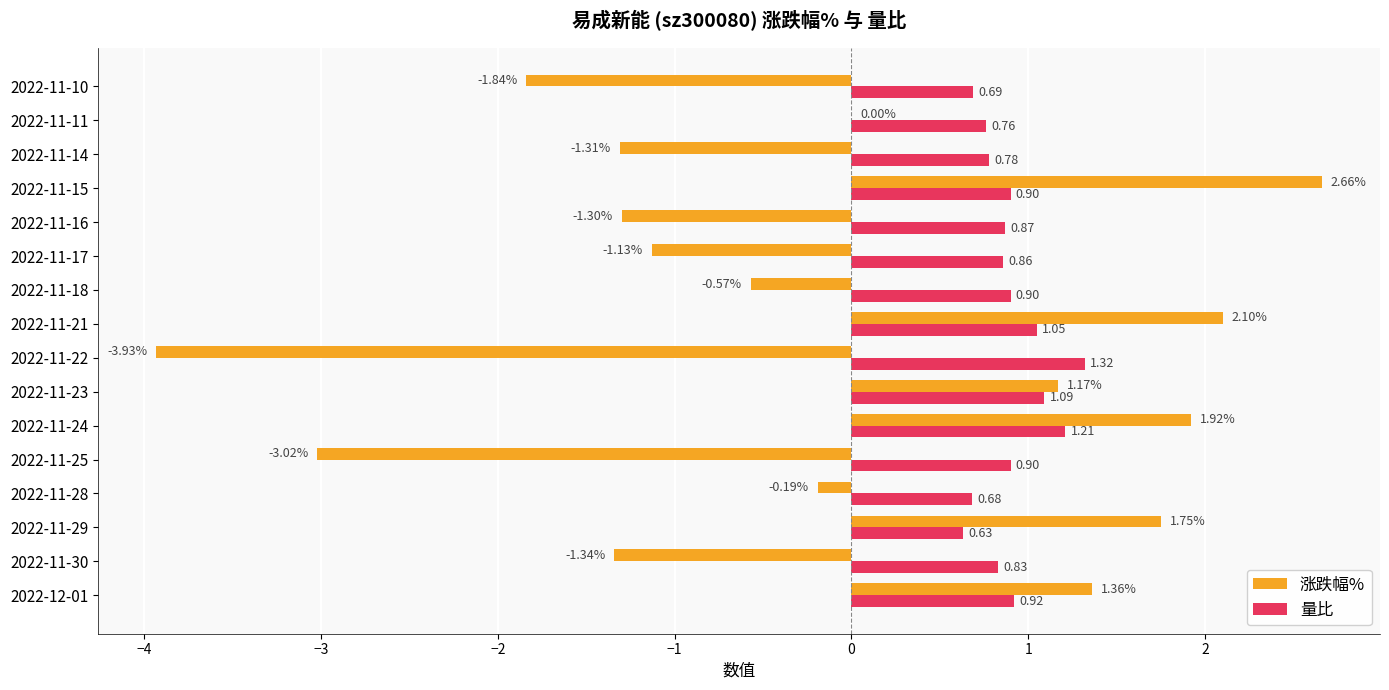

What is the total value across all series at 2022-11-23?

2.3